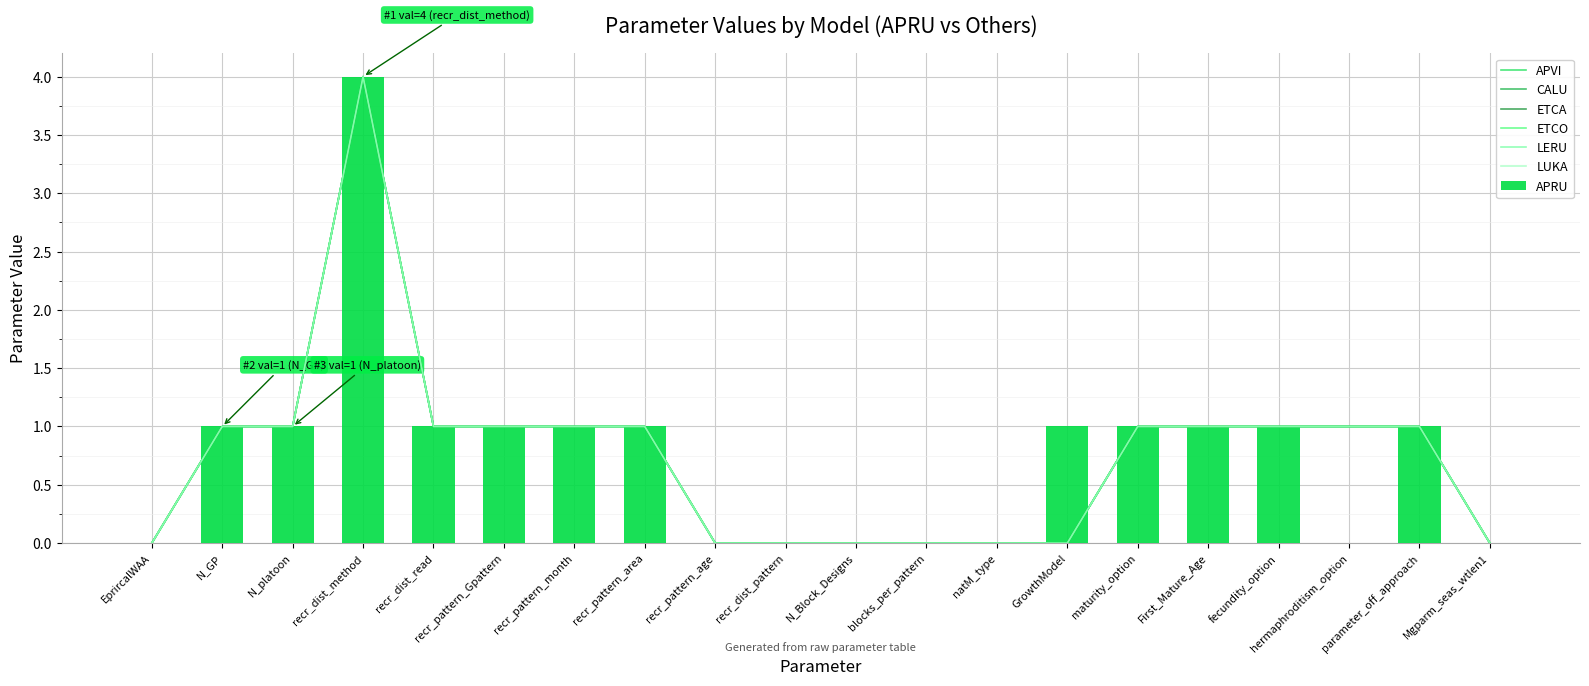

How many groups of bars are there?

20